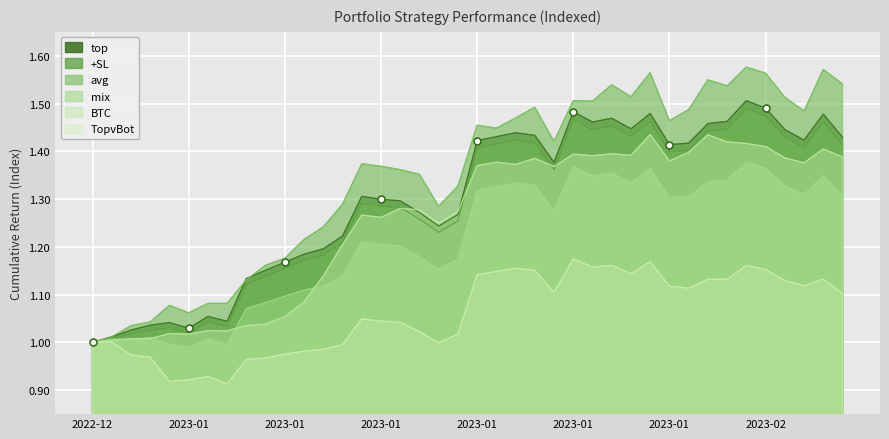

Rank the categories by mix value from lowest to highest.

2023-01-05, 2023-01-07, 2023-01-04, 2022-12-31, 2023-01-02, 2023-01-01, 2023-01-06, 2023-01-03, 2023-01-08, 2023-01-09, 2023-01-10, 2023-01-11, 2023-01-12, 2023-01-13, 2023-01-18, 2023-01-19, 2023-01-17, 2023-01-16, 2023-01-15, 2023-01-14, 2023-01-24, 2023-01-30, 2023-01-31, 2023-02-08, 2023-02-06, 2023-01-20, 2023-01-21, 2023-02-05, 2023-01-23, 2023-01-22, 2023-01-28, 2023-02-01, 2023-02-02, 2023-01-26, 2023-02-07, 2023-01-27, 2023-01-29, 2023-02-04, 2023-01-25, 2023-02-03